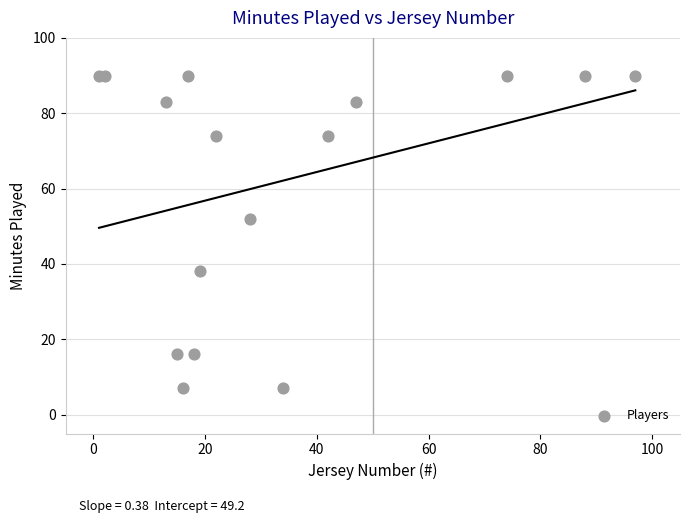

What Y value in the scatter plot is closest to 48?

52